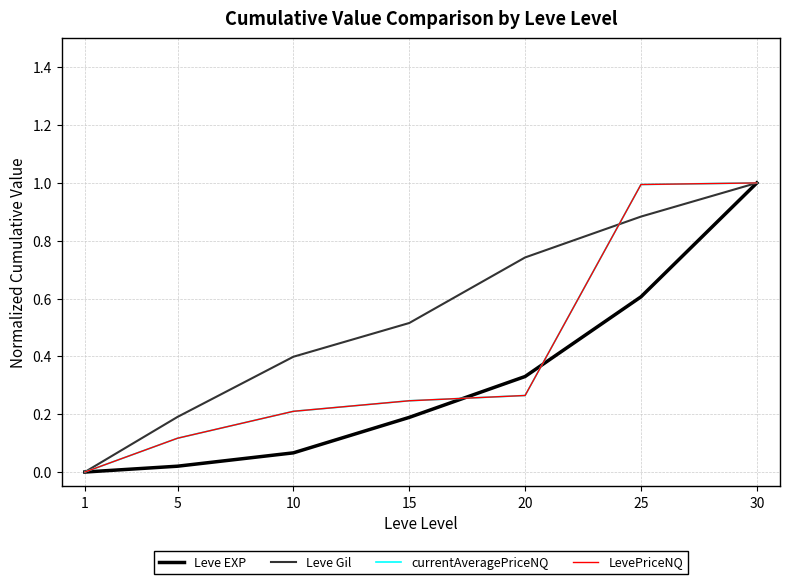

Between 30 and 1, which is larger?

30